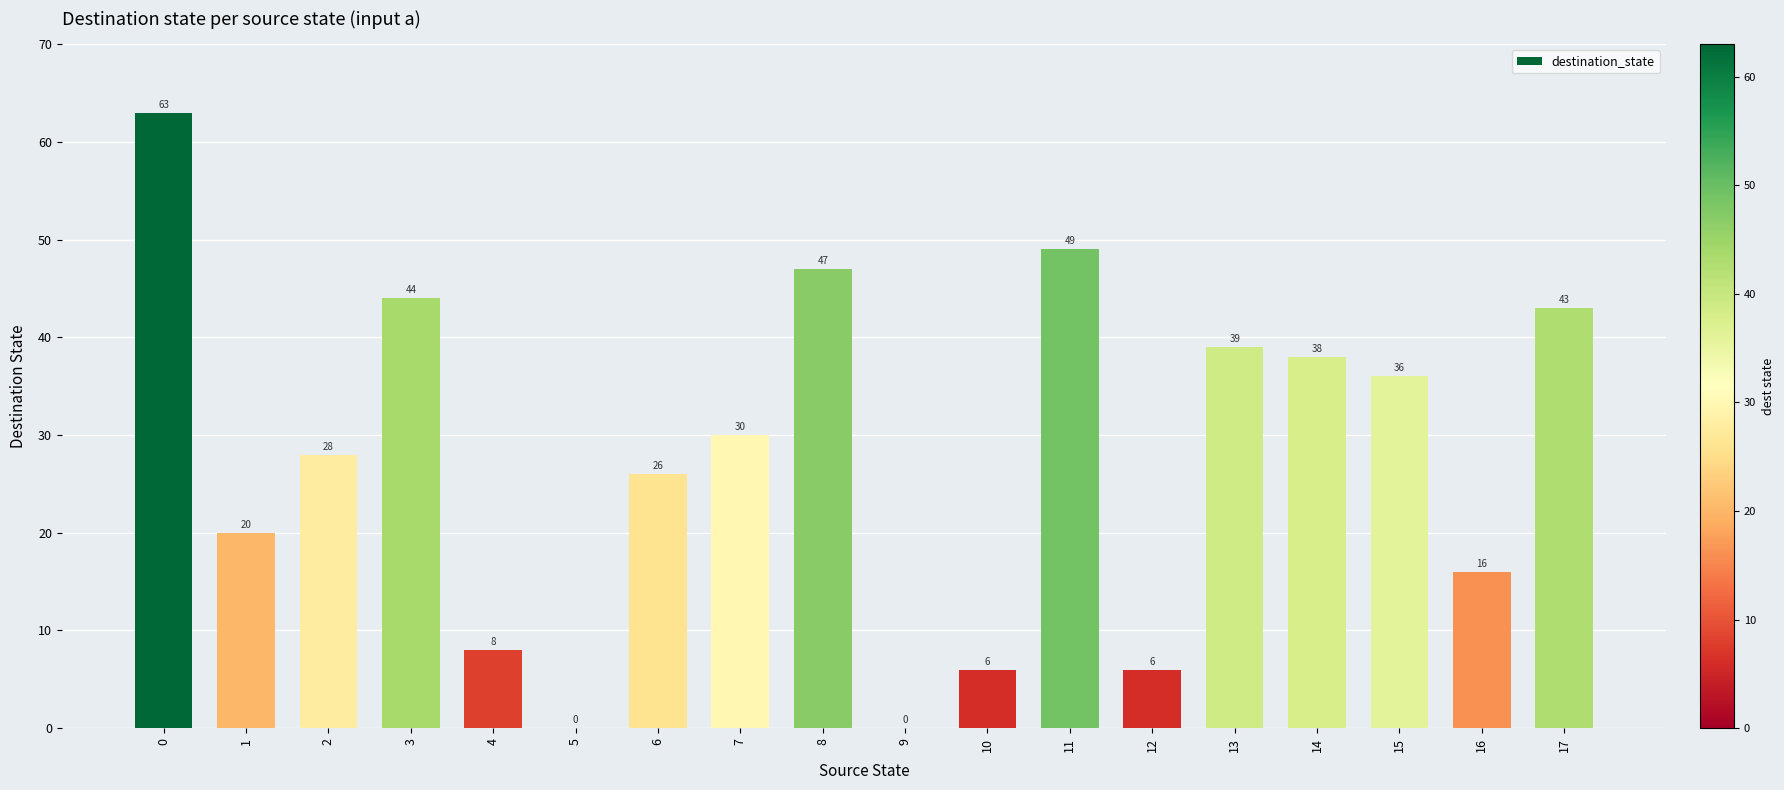

The value at 10 is 9. True or false?

False